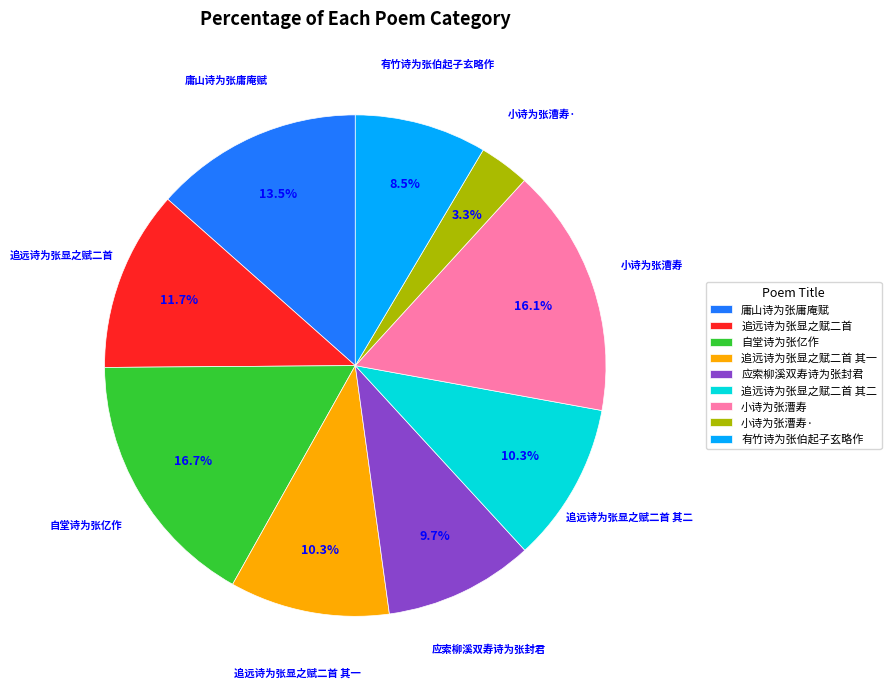

Which category has the smallest portion of the pie?

小诗为张漕寿·